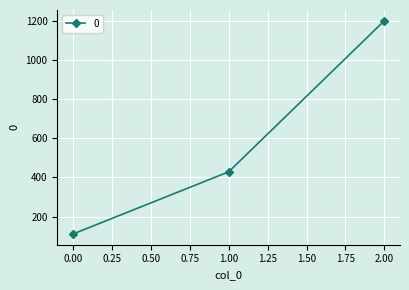

Reading left to right, what are all the values shown in this chart?

0.00=111.1	1.00=428.6	2.00=1200.0